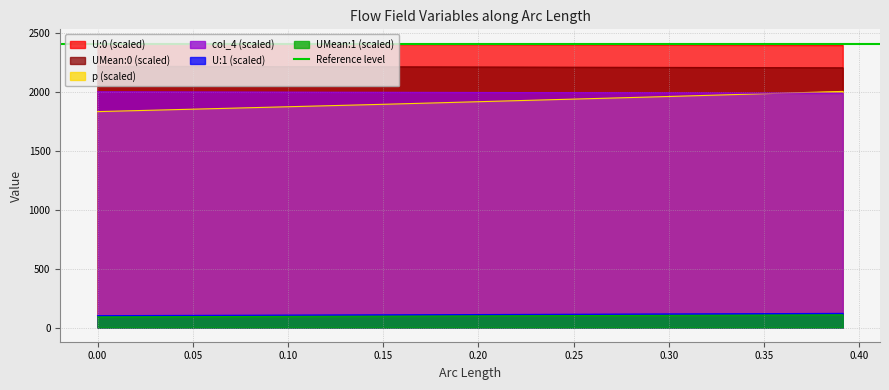

What is the minimum value for p (scaled)?

1831.7